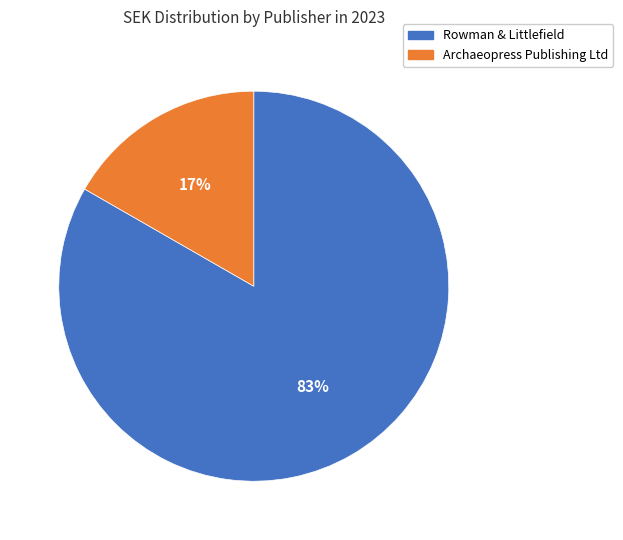

Which category has the biggest portion of the pie?

Rowman & Littlefield